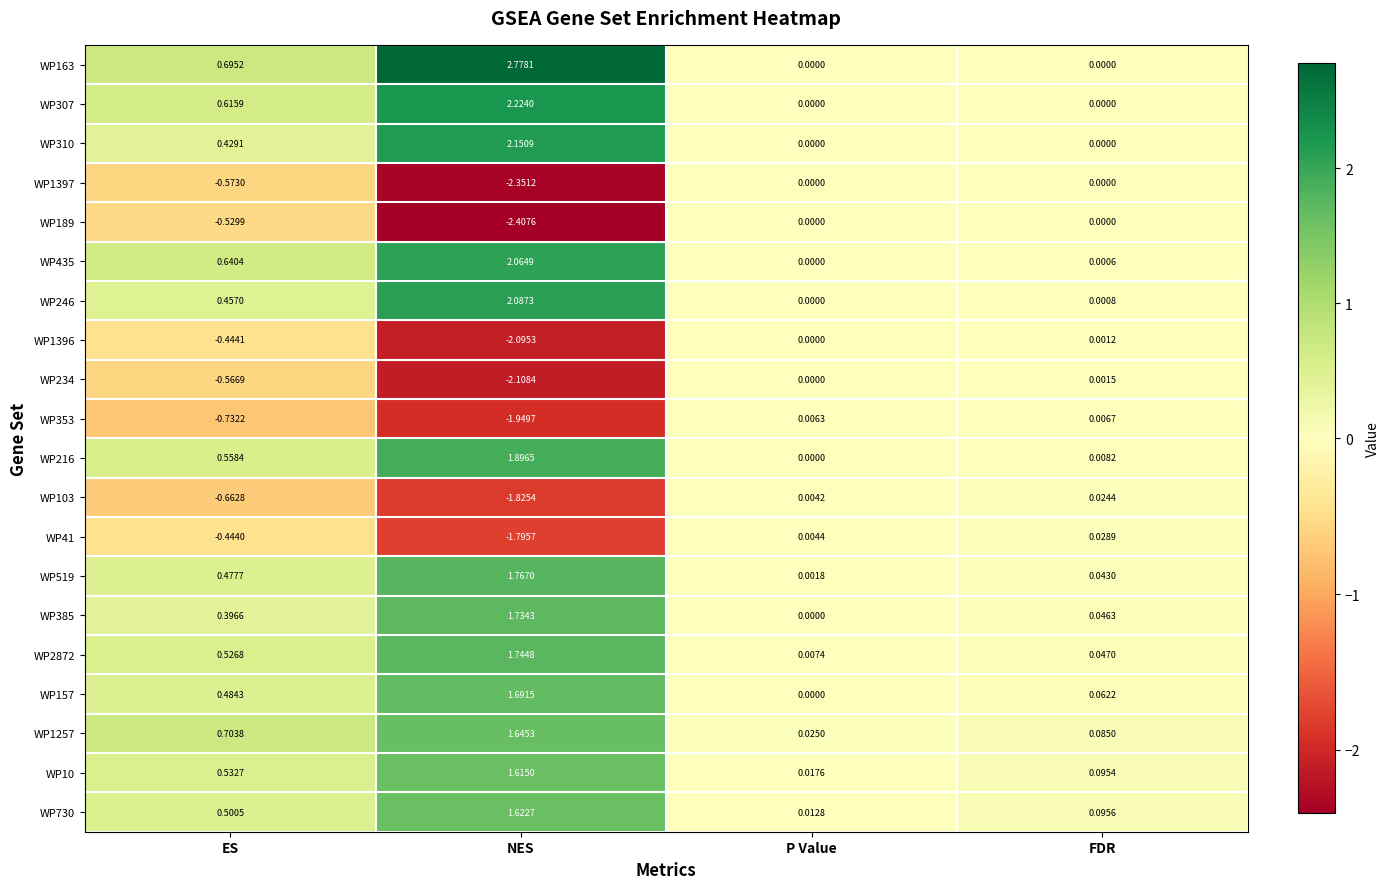

Which label corresponds to the smallest value in the chart?

NES